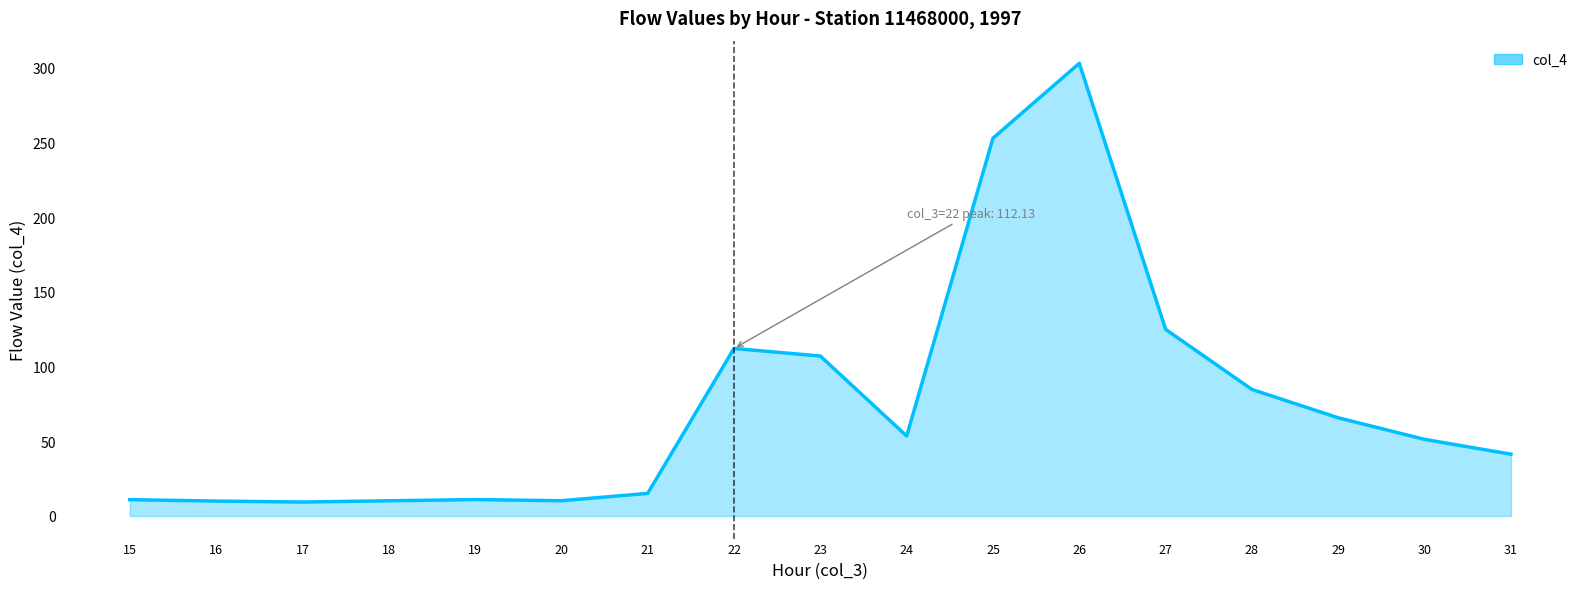

What value does the data have at 25?

252.9